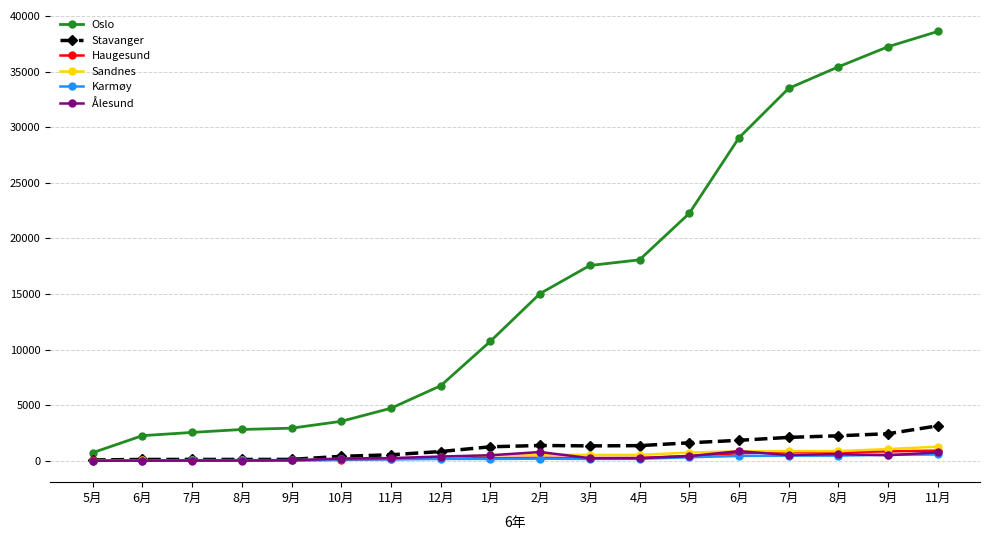

What is the spread (max minus min) of values at 11月?

4603